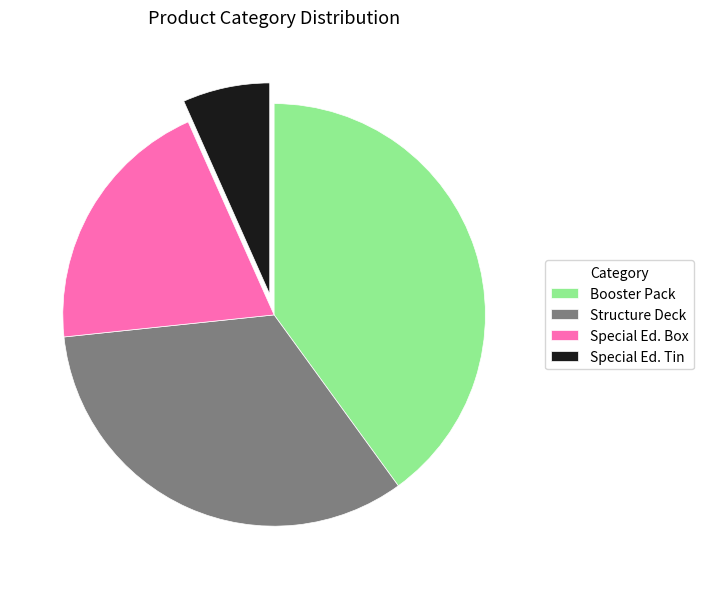

Which slice is the smallest?

Special Ed. Tin